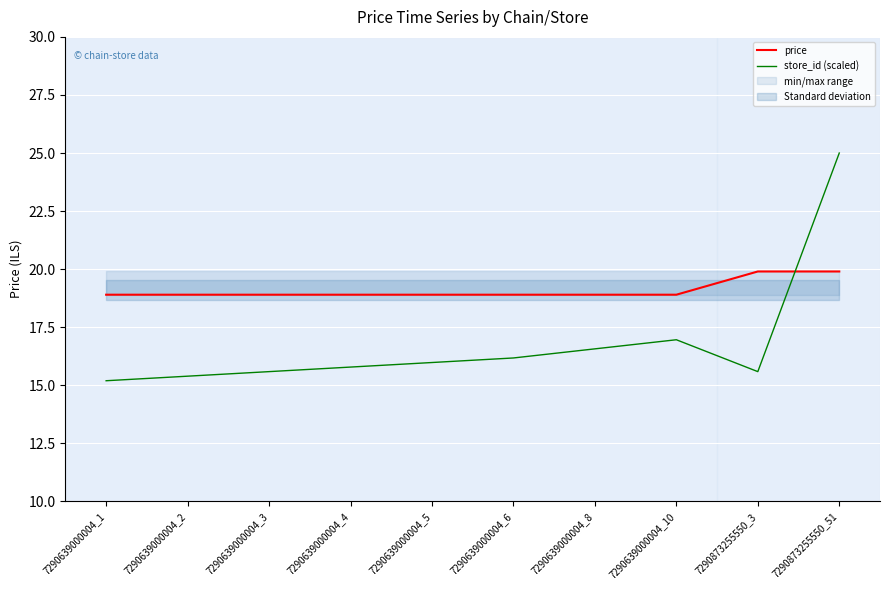

True or false: store_id (scaled) has a value of 15.8 at 7290639000004_4.

True